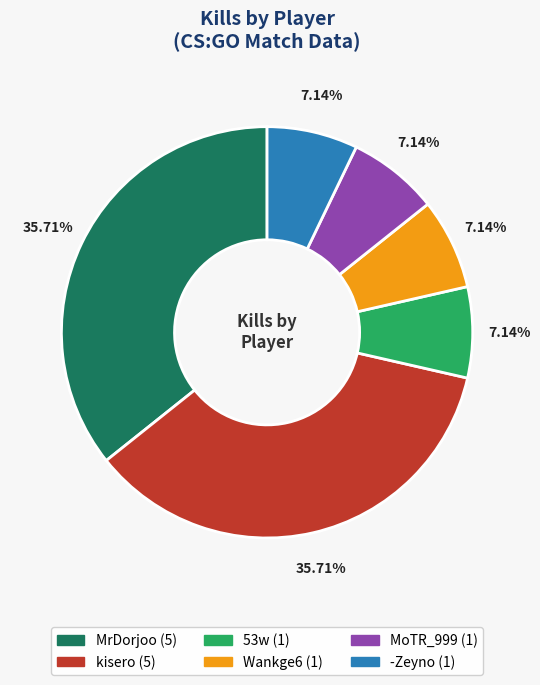

Between kisero and 53w, which is larger?

kisero